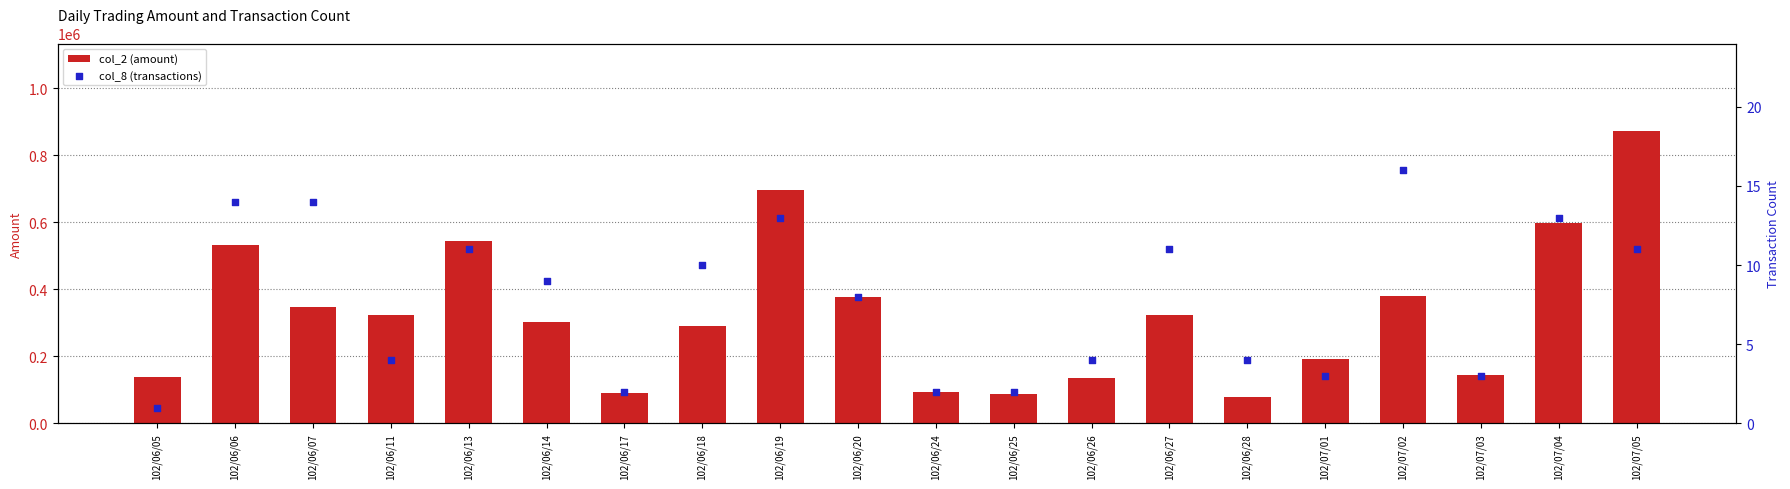

At which category is the sum across all series the highest?

102/07/05